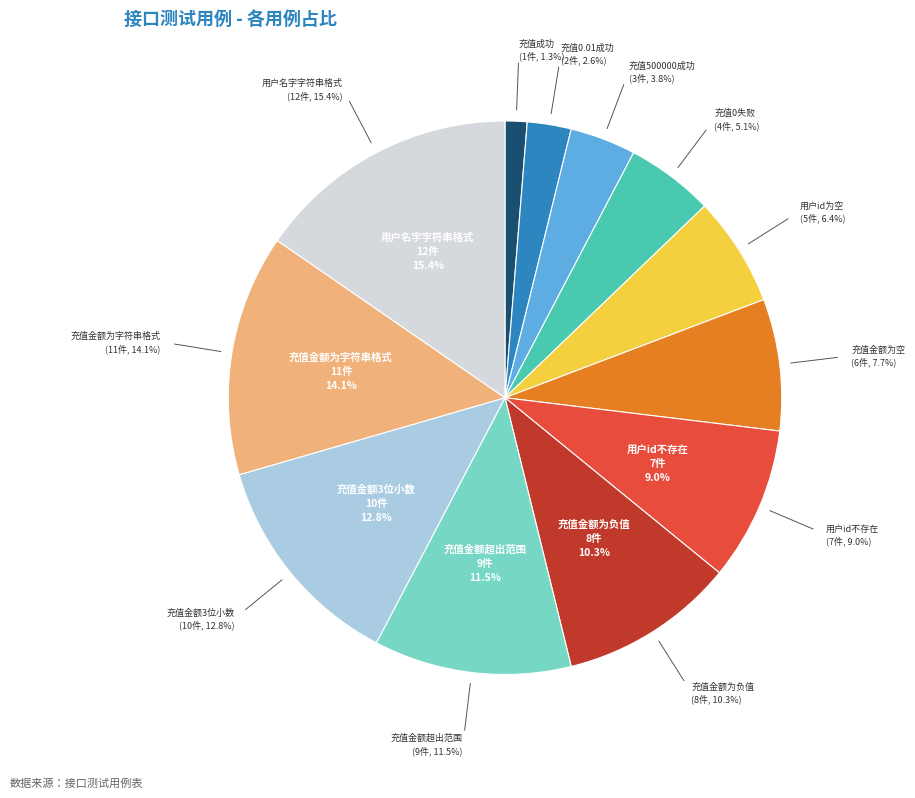

How many slices are in this pie chart?

12